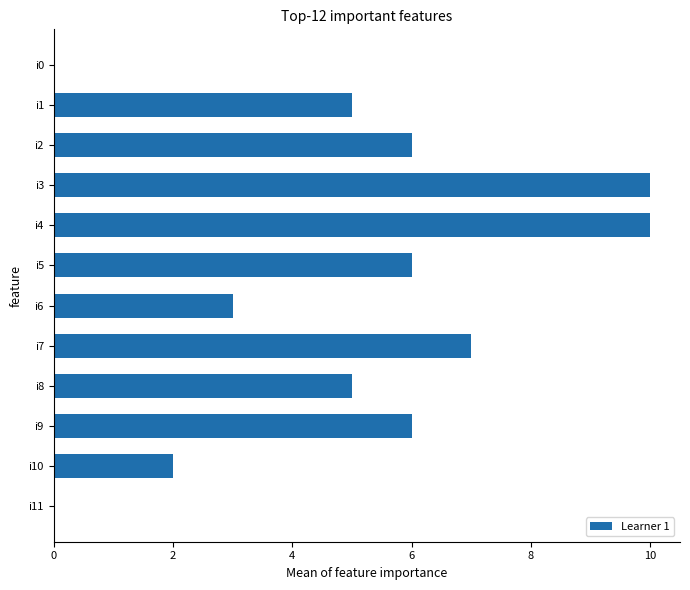

The value at i3 is 10. True or false?

True